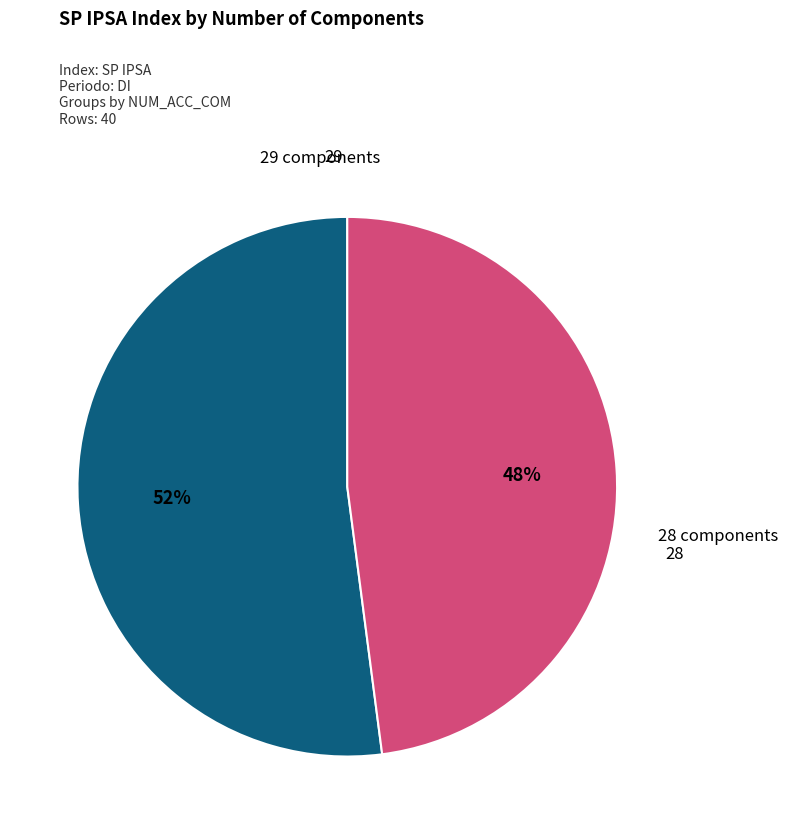

How many segments does this pie chart have?

2